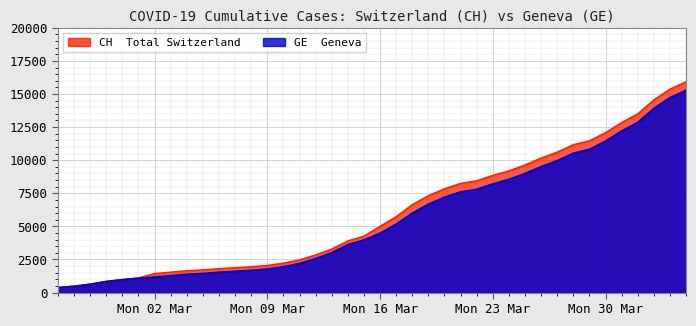

What is the greatest value displayed?

15926